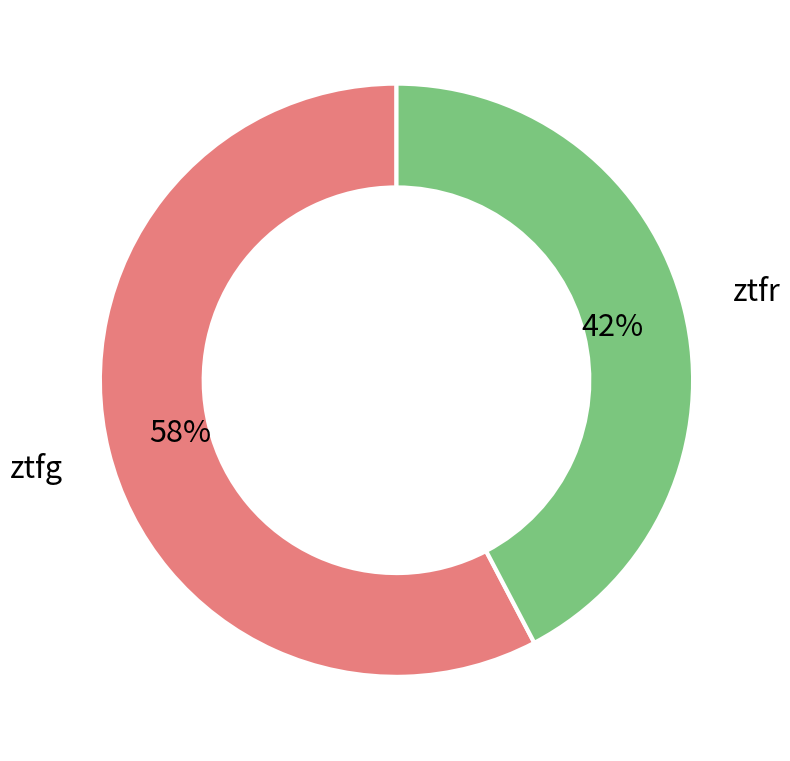

Which category has the smallest portion of the pie?

ztfr